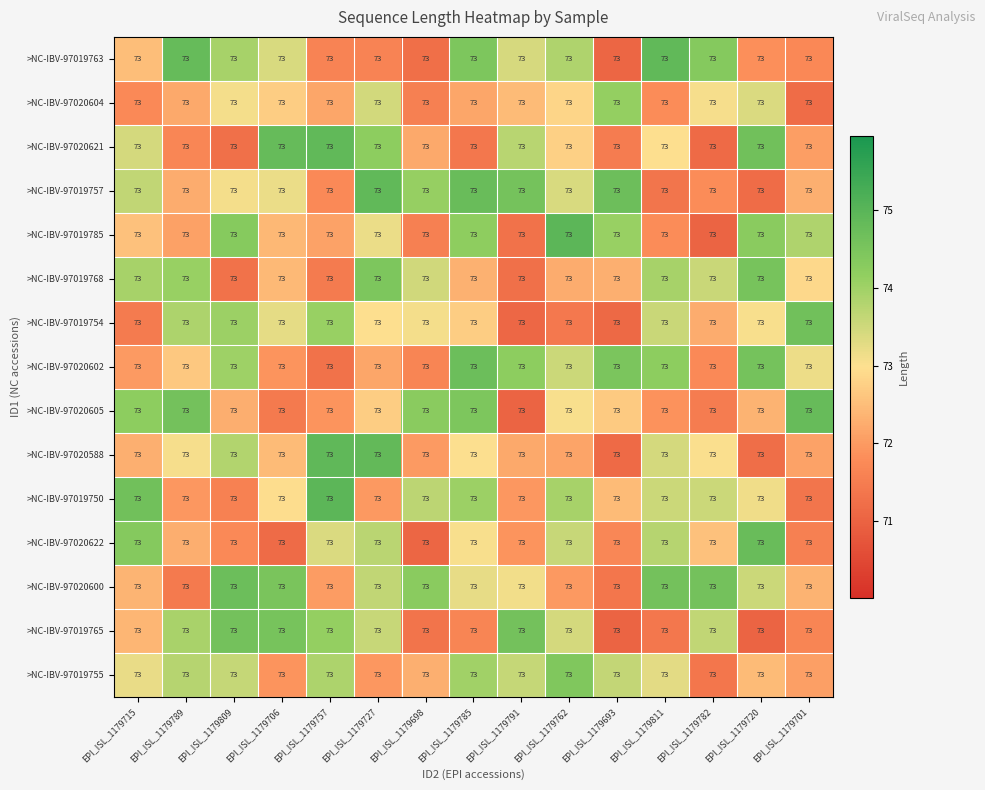

What value does the >NC-IBV-97020622 series have at EPI_ISL_1179811?

73.8